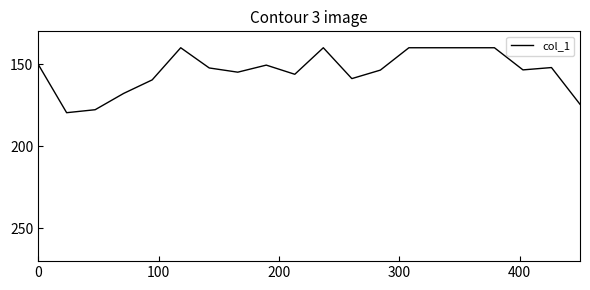

What is the smallest value displayed?

140.0